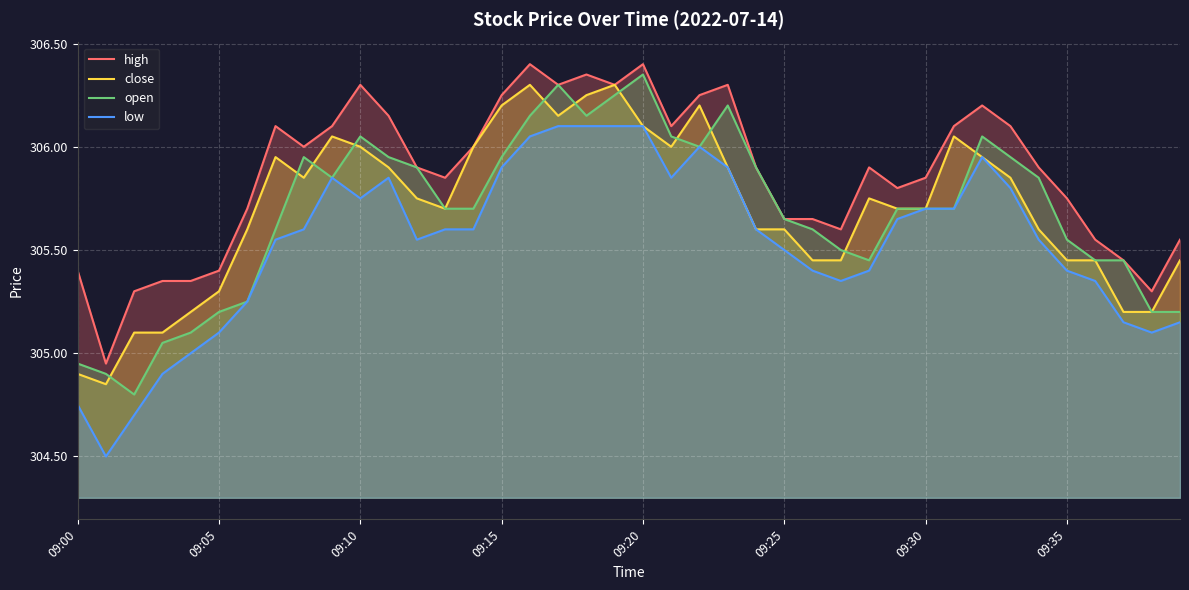

What is the label of the 22nd point from the right?

18